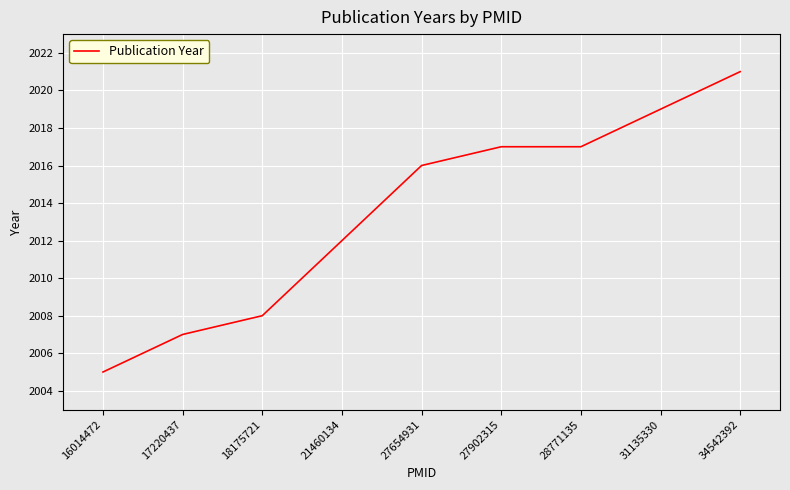

Reading left to right, what are all the values shown in this chart?

2005	2007	2008	2012	2016	2017	2017	2019	2021